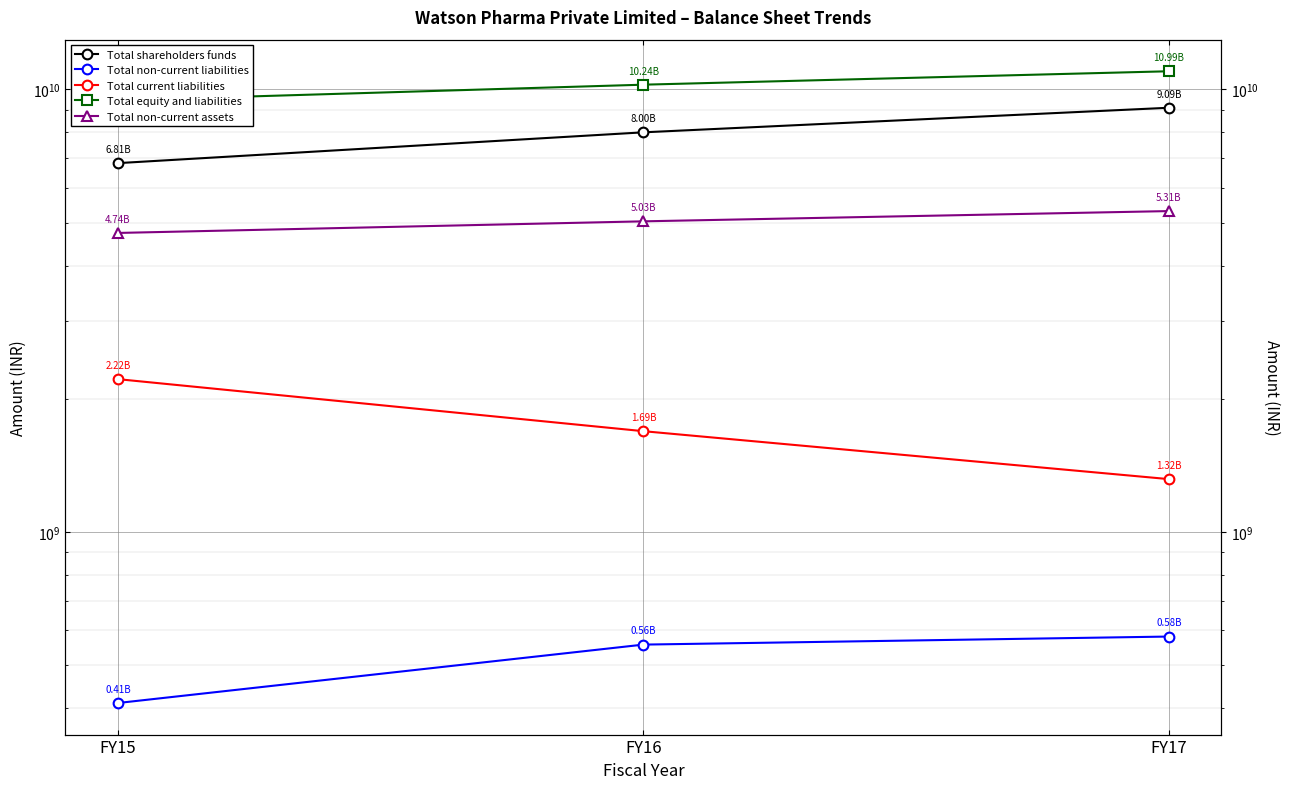

Count the number of data series in this chart.

5